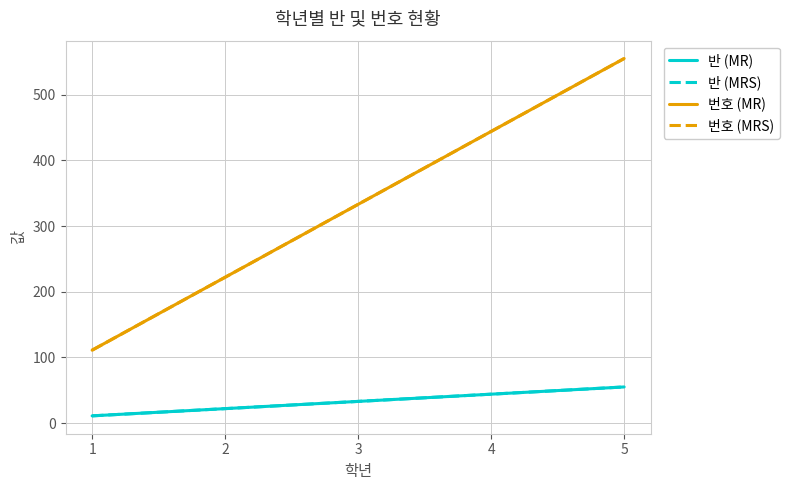

How many 반 (MRS) values are between 22 and 44?

3